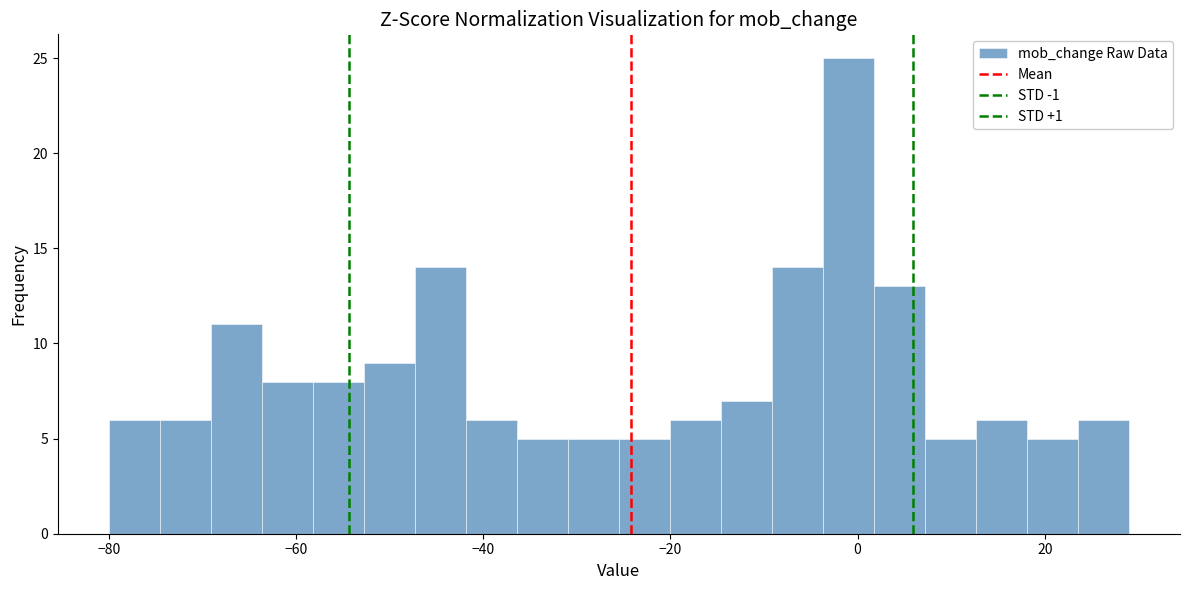

Read against the x-axis, roughly where is the centre of the tallest bar?

0